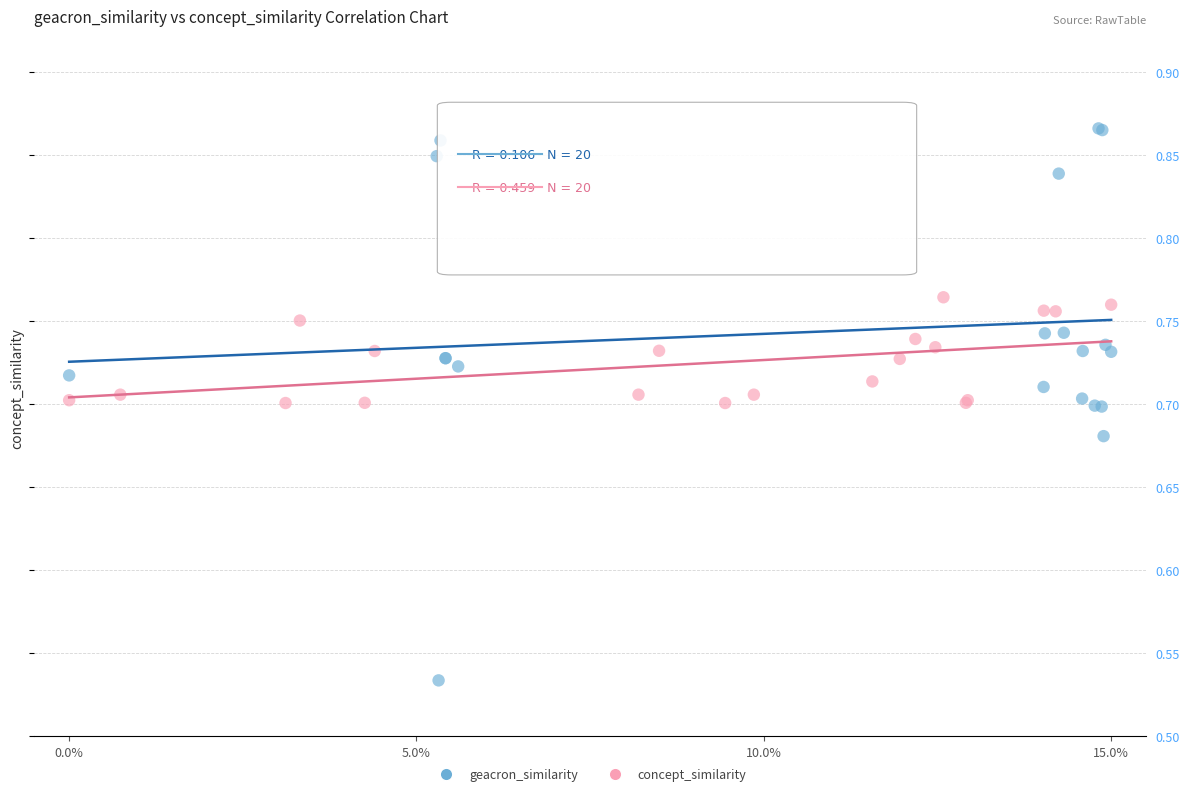

Which series reaches the maximum Y coordinate?

geacron_similarity